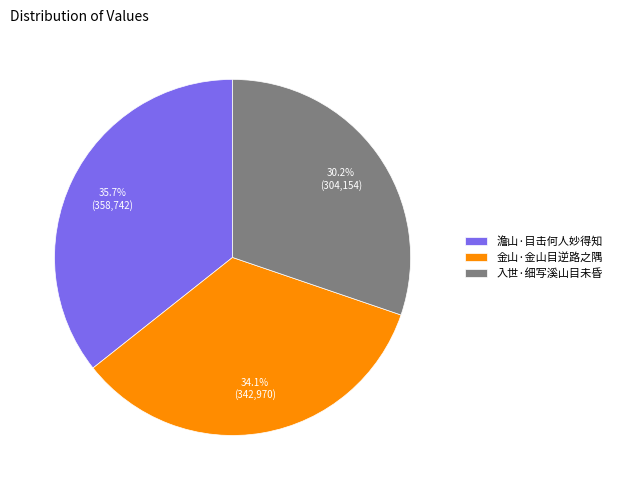

How many segments does this pie chart have?

3